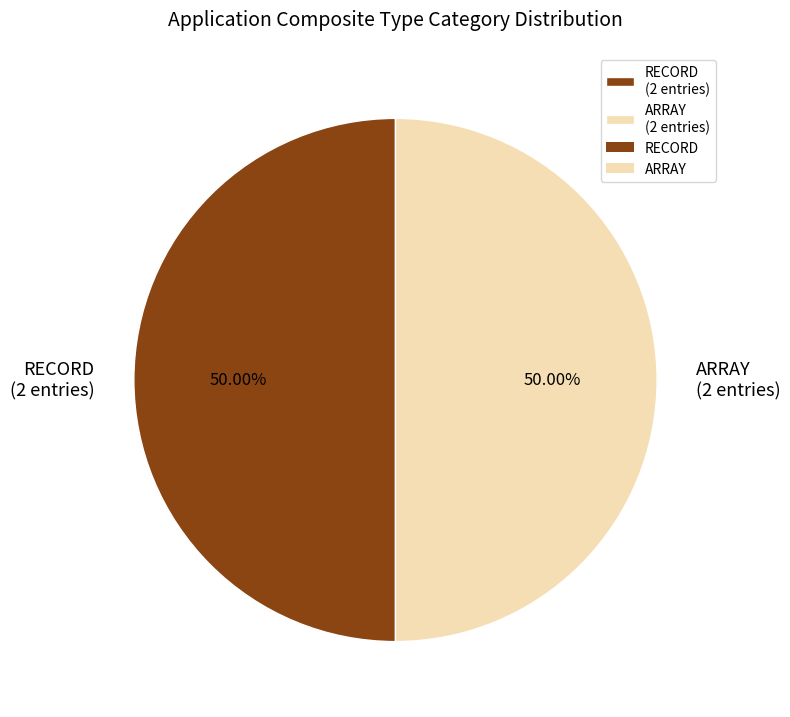

Do RECORD (2 entries) and ARRAY (2 entries) together represent more than half of the pie?

Yes